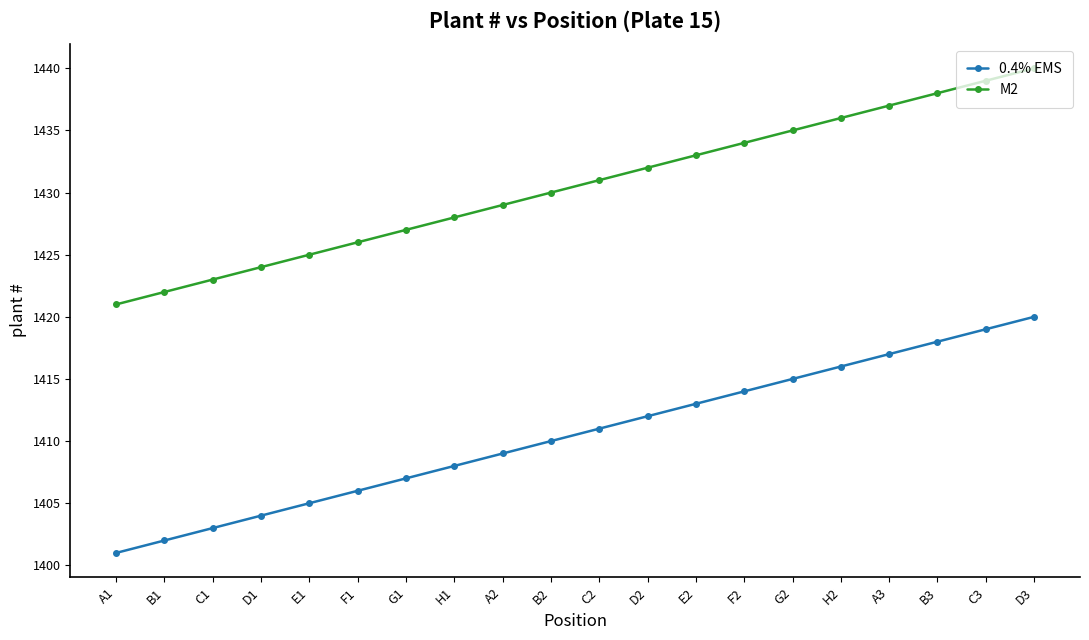

What is the highest value of the 0.4% EMS series?

1420